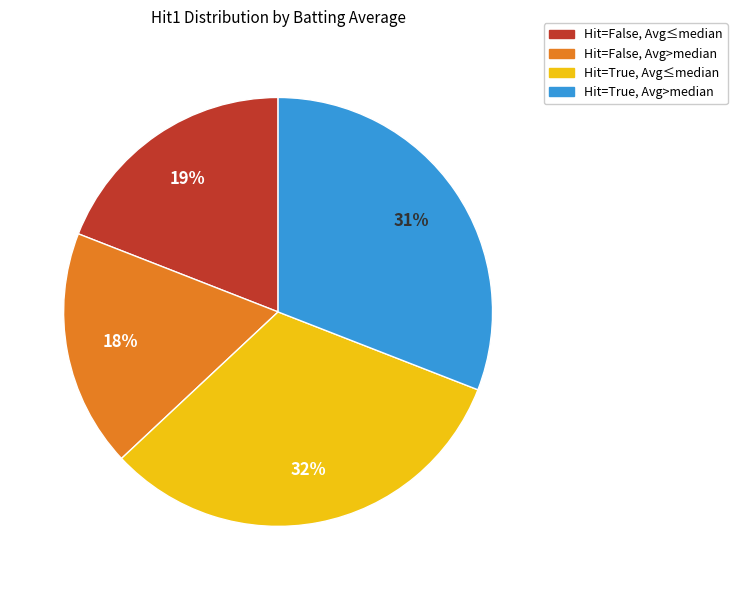

How many slices are in this pie chart?

4